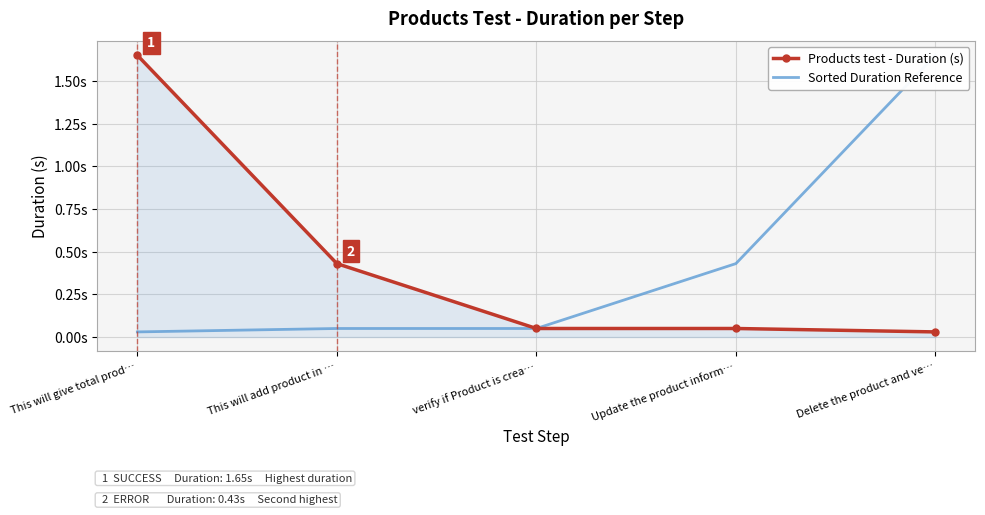

Reading left to right, extract all data points from this chart.

Products test - Duration (s): This will give total prod…=1.6	This will add product in …=0.4	verify if Product is crea…=0.1	Update the product inform…=0.1	Delete the product and ve…=0.0
Sorted Duration Reference: This will give total prod…=0.0	This will add product in …=0.1	verify if Product is crea…=0.1	Update the product inform…=0.4	Delete the product and ve…=1.6